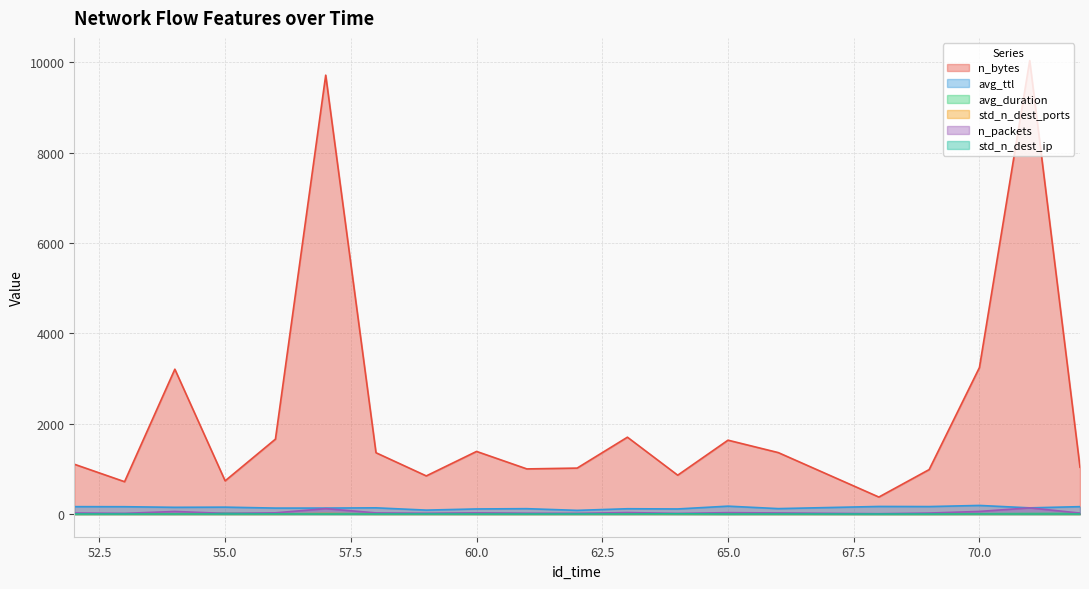

Where does the avg_ttl series first go above 137?

52